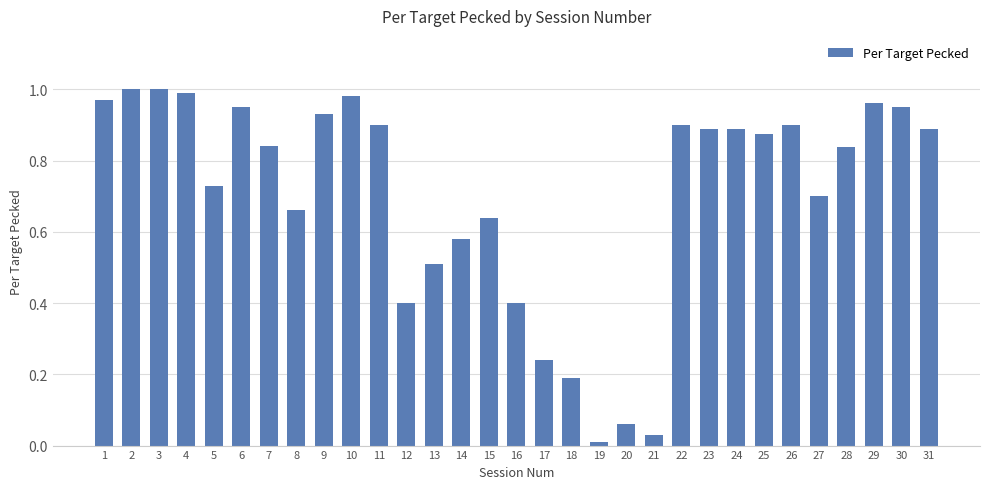

Is it true that the value at 7 is 0.5?

False